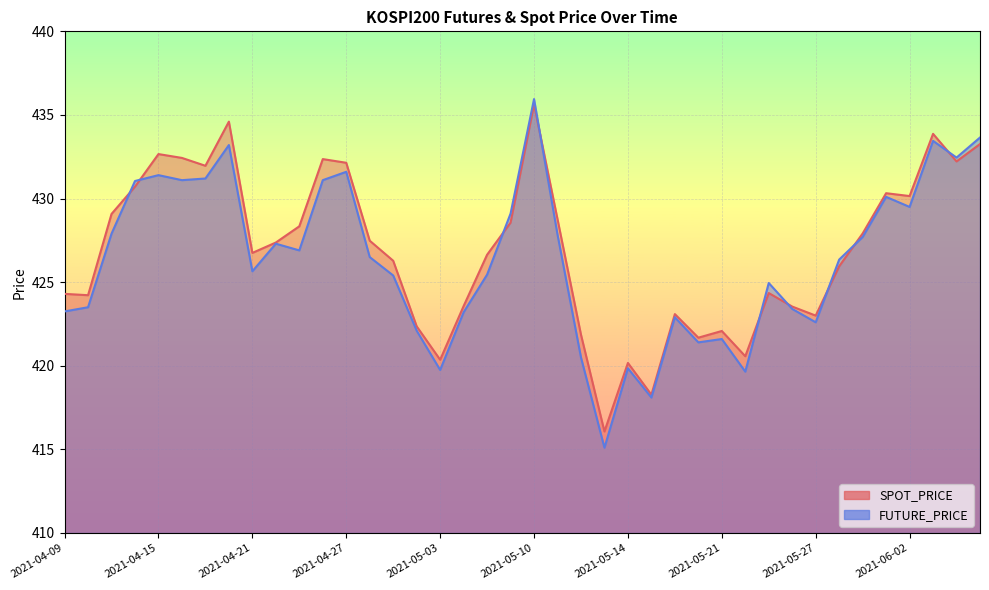

Which series has the largest range (max minus min)?

FUTURE_PRICE